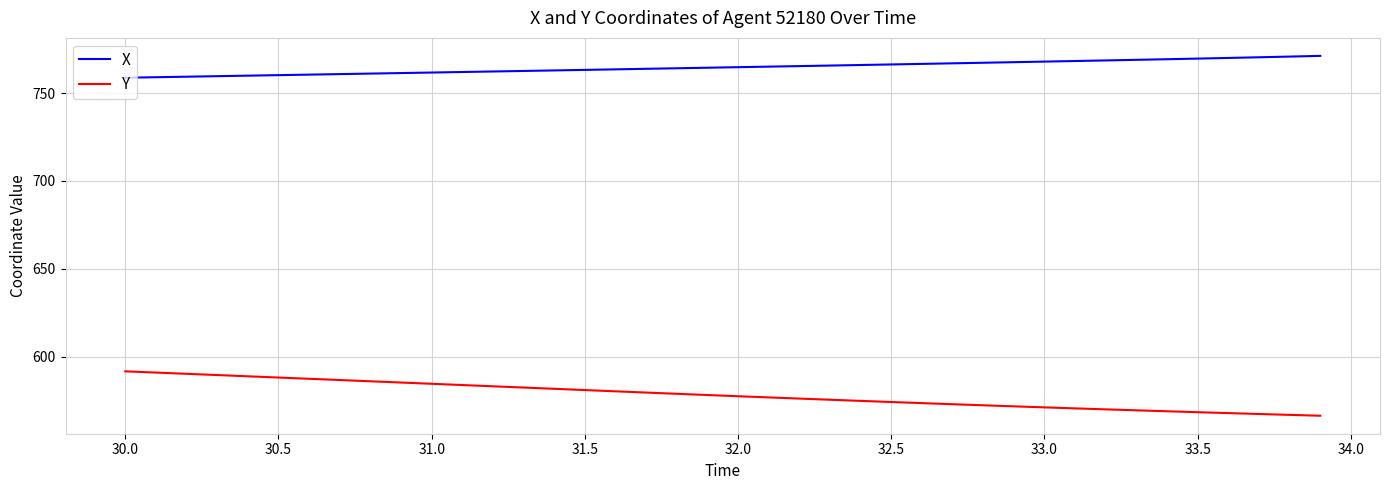

True or false: Y and X intersect in this chart.

False